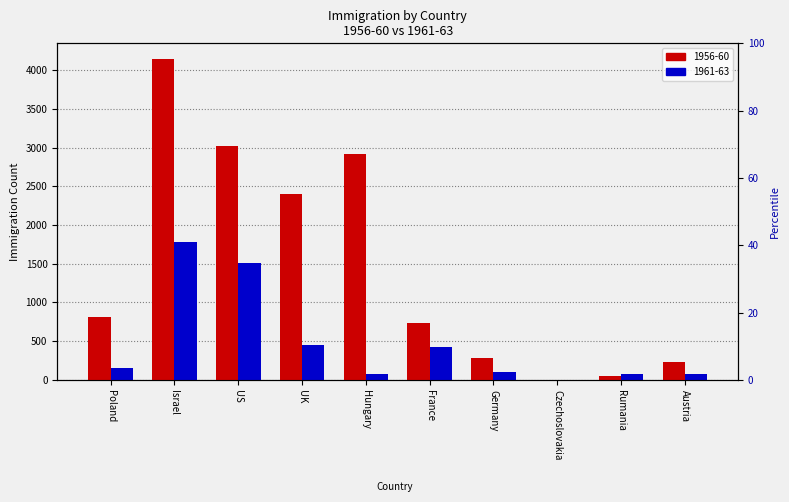

Which series has the largest total across all categories?

1956-60